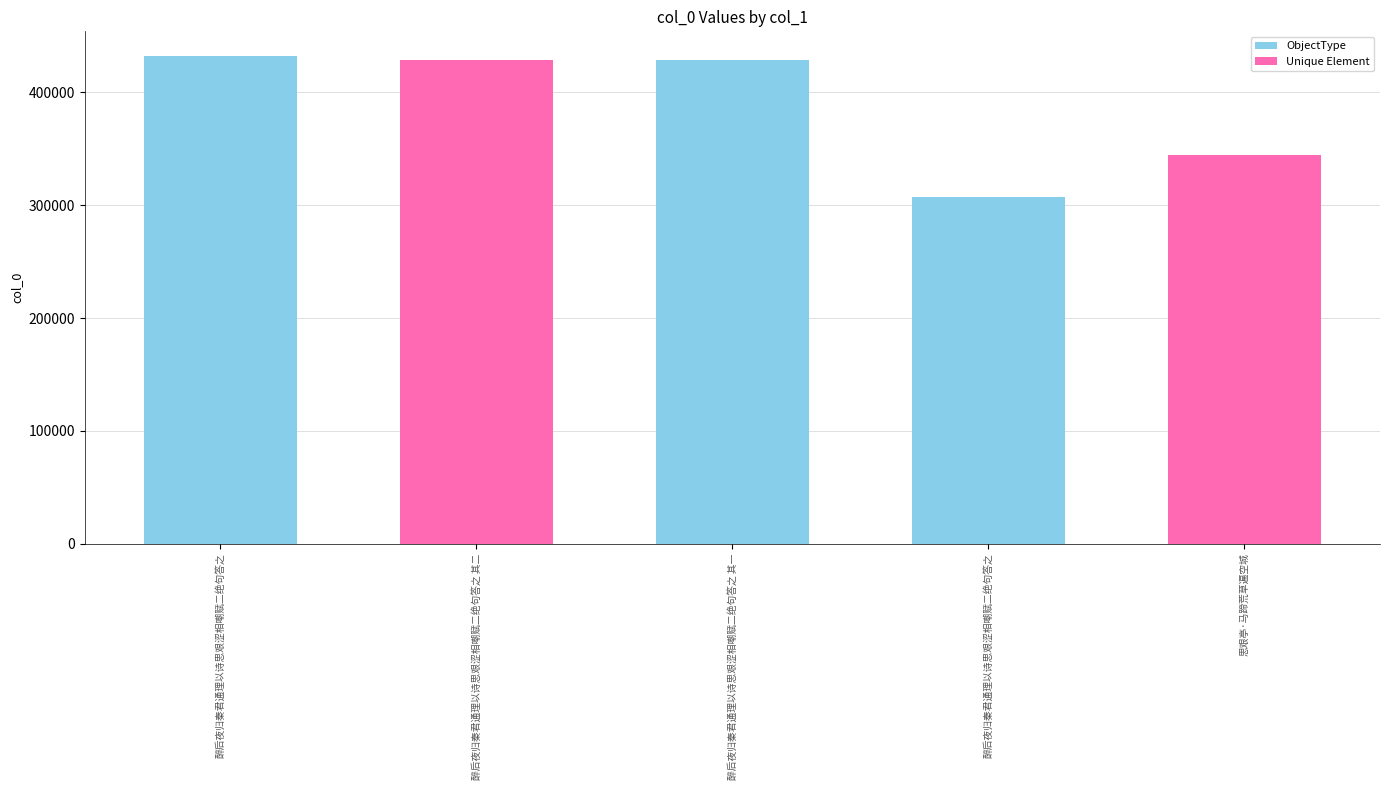

What is the value of the 5th bar from the left?

344723